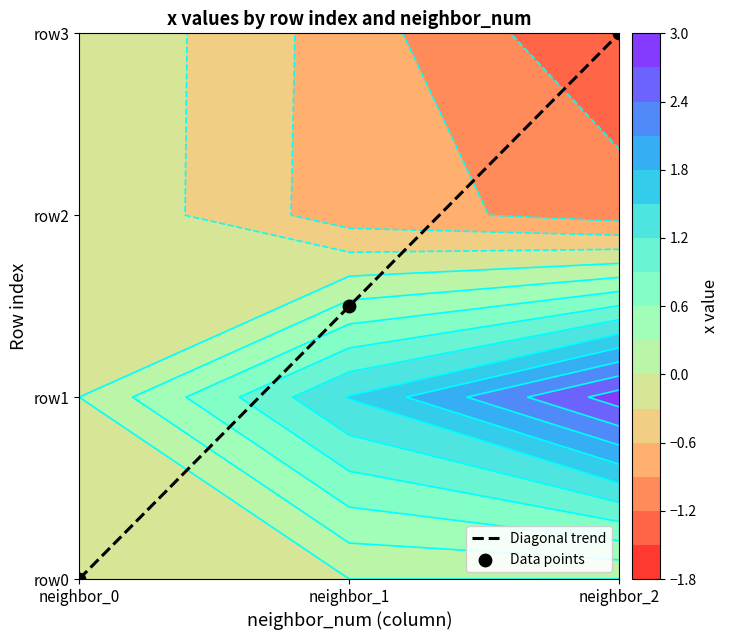

How many positive values does the Data points series have?

2